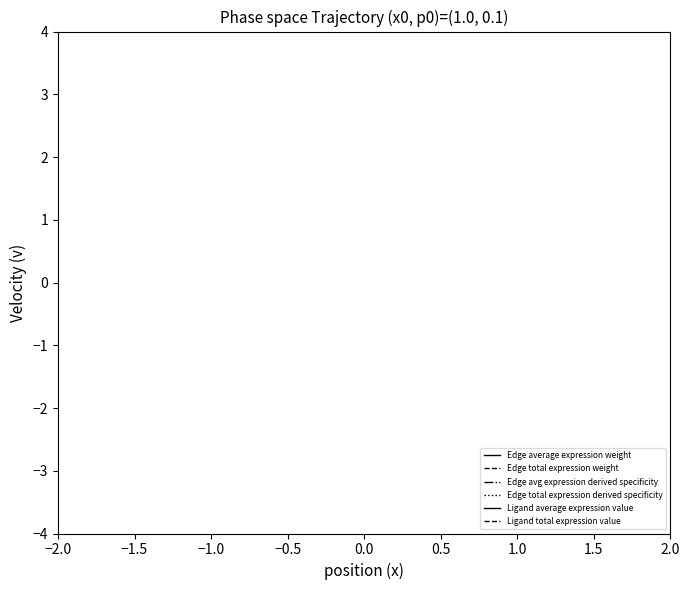

Count the Ligand total expression value values in the range -4 to 4.

9